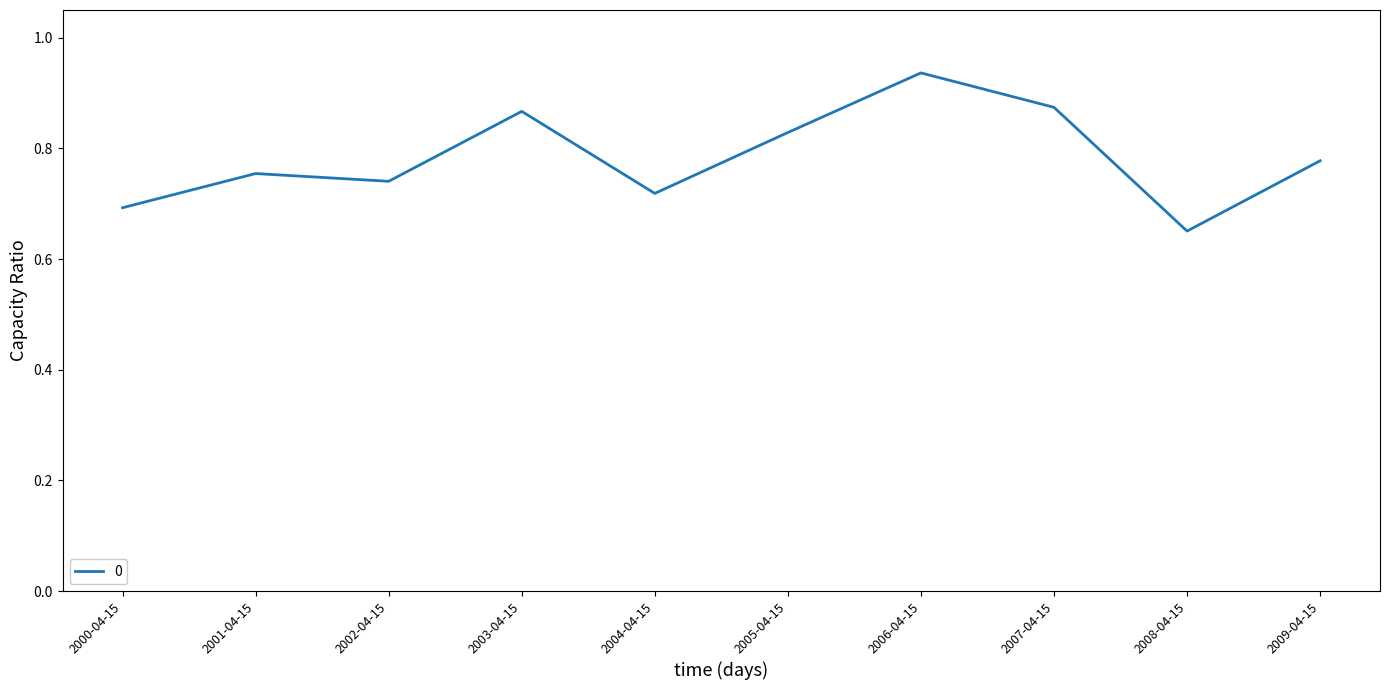

What is the change in value from 2004-04-15 to 2005-04-15?

+0.1